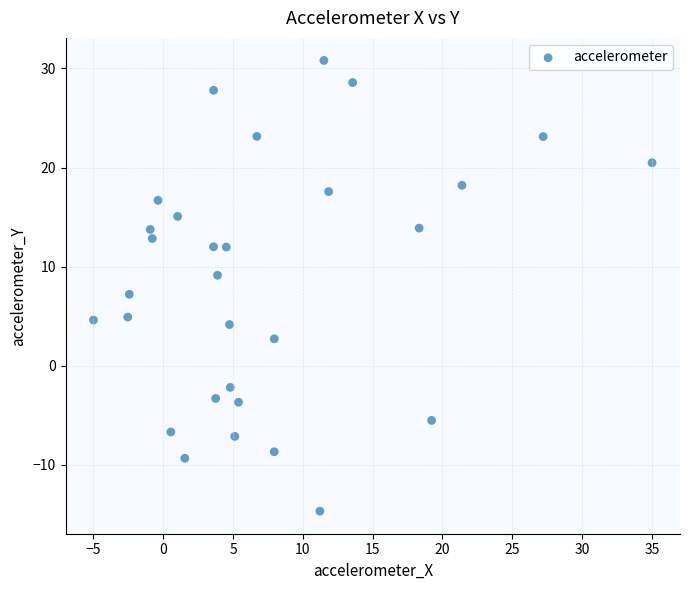

What is the range of X values (max minus min)?

40.0